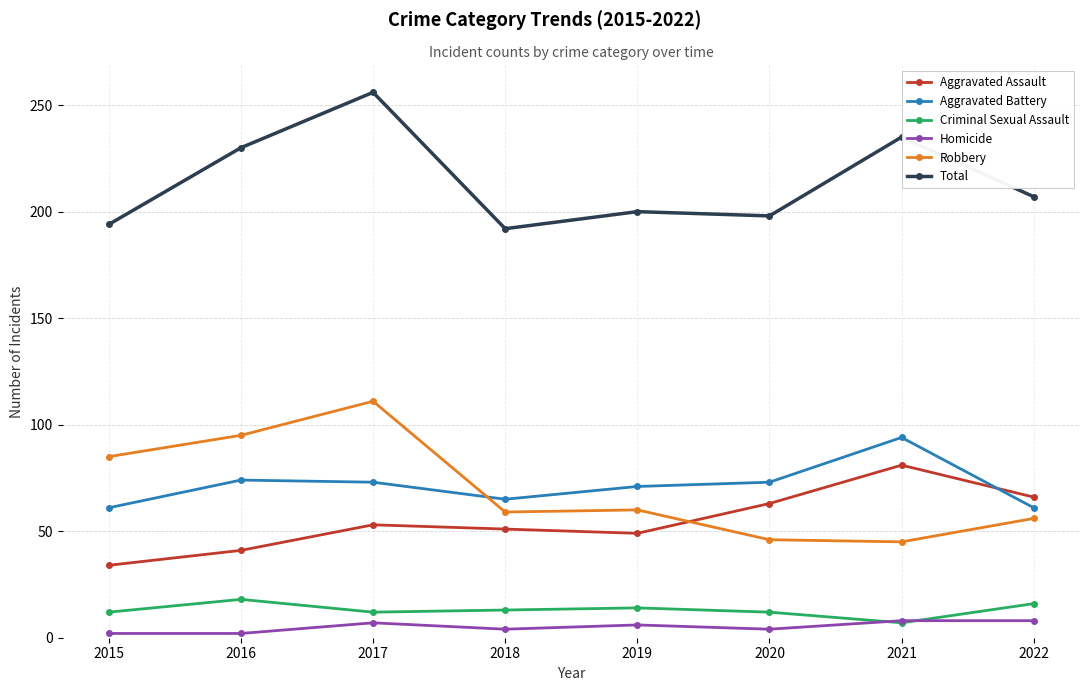

Which label corresponds to the largest value in the chart?

2017